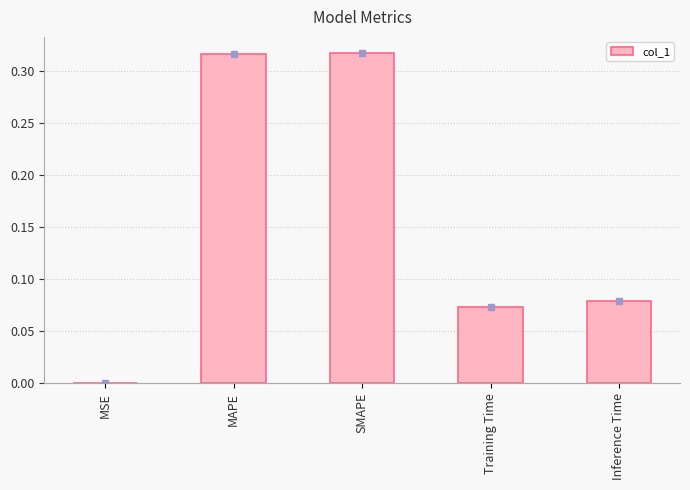

Between SMAPE and Training Time, which is larger?

SMAPE